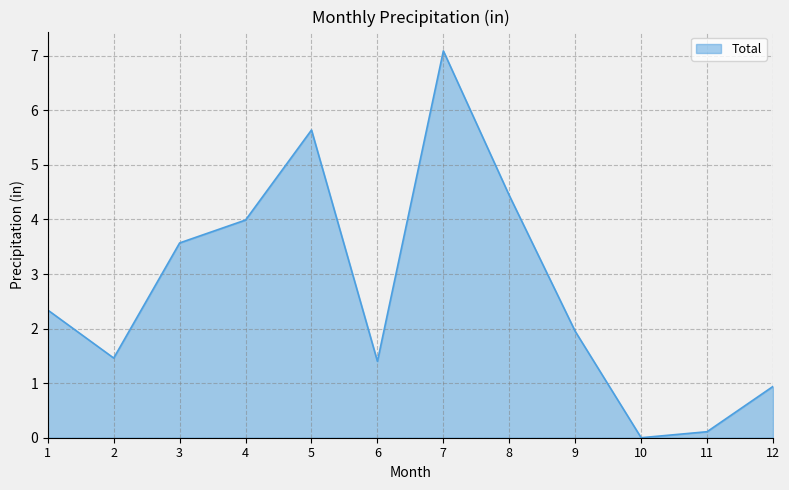

Where is the first local maximum?

5